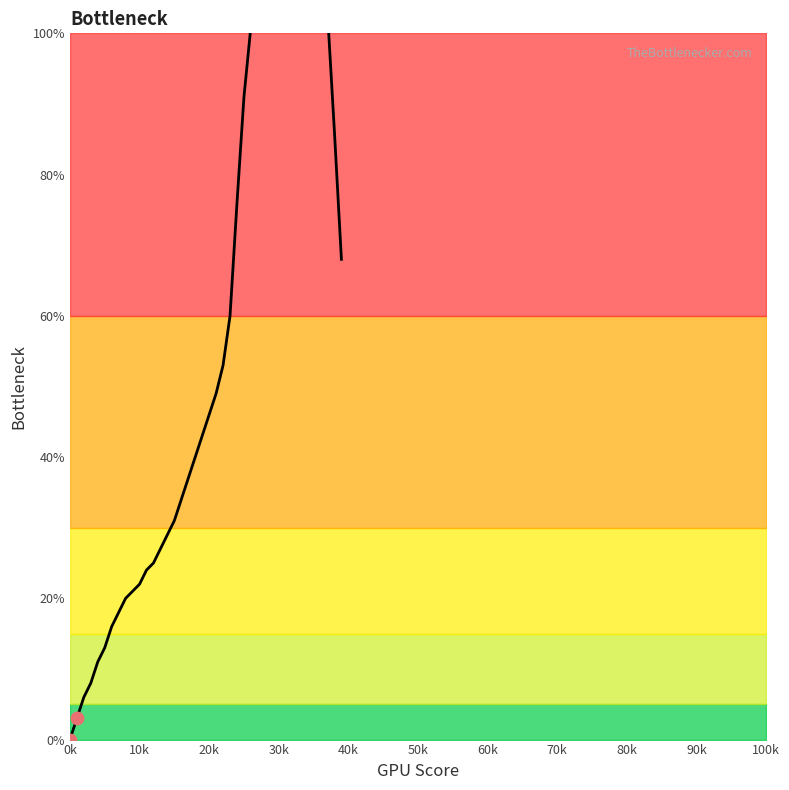

Which has a higher value, 30k or 19?

19